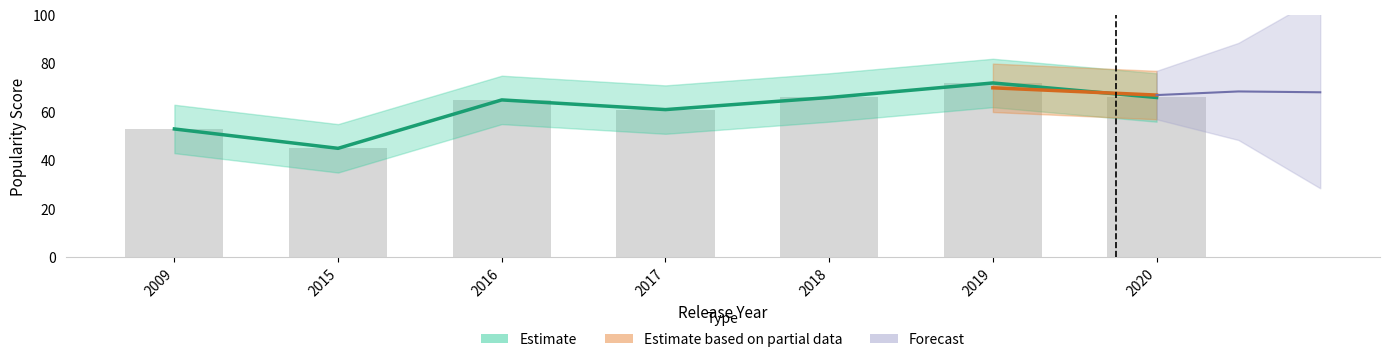

What is the difference between the Track_Popularity values at 2019 and 2016?

7